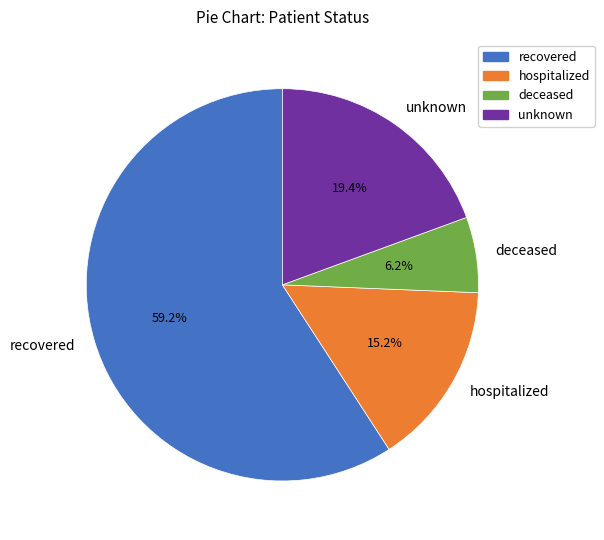

To the nearest percent, what is the average slice percentage?

25%